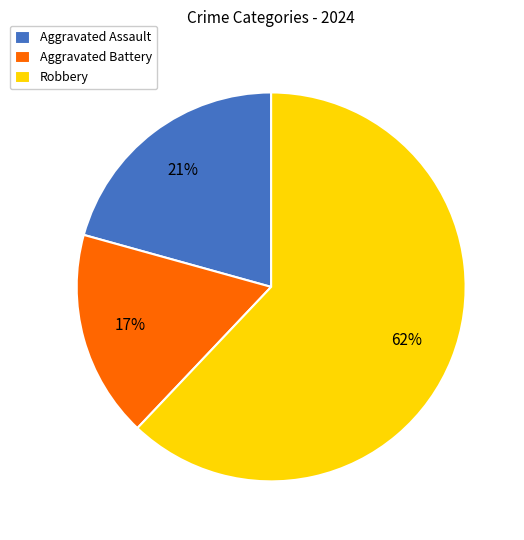

How many slices are in this pie chart?

3